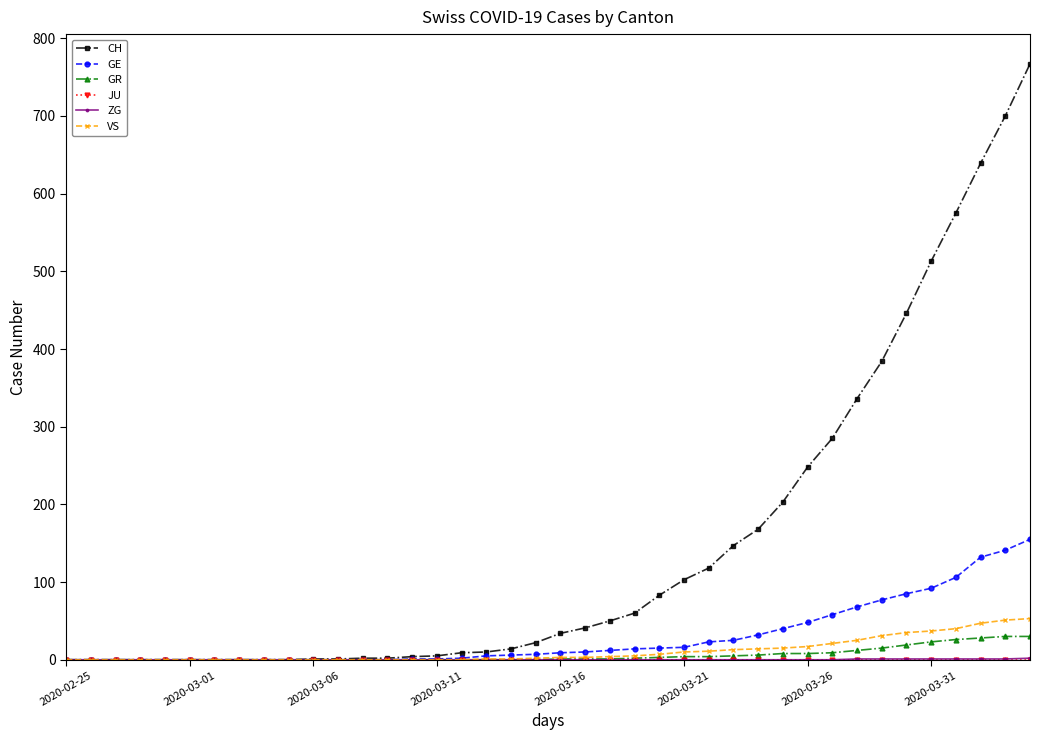

How many categories are shown in the chart?

40